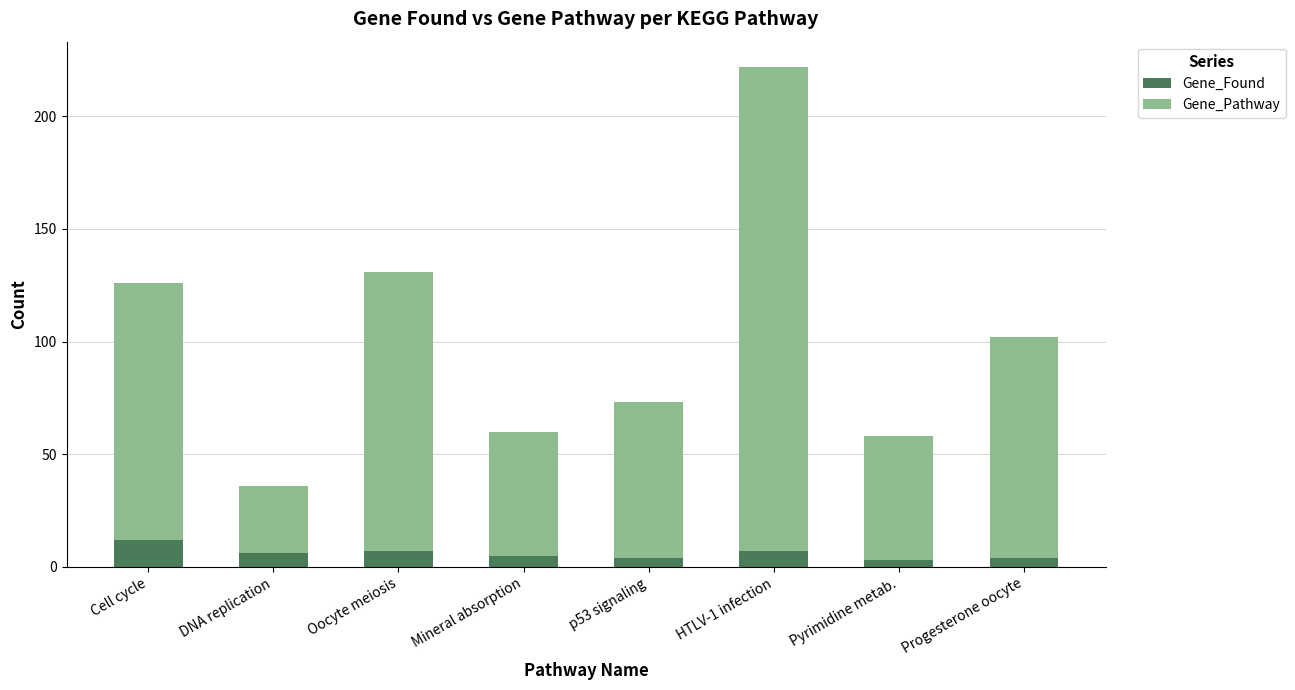

Which category has the highest value in the Gene_Found series?

Cell cycle